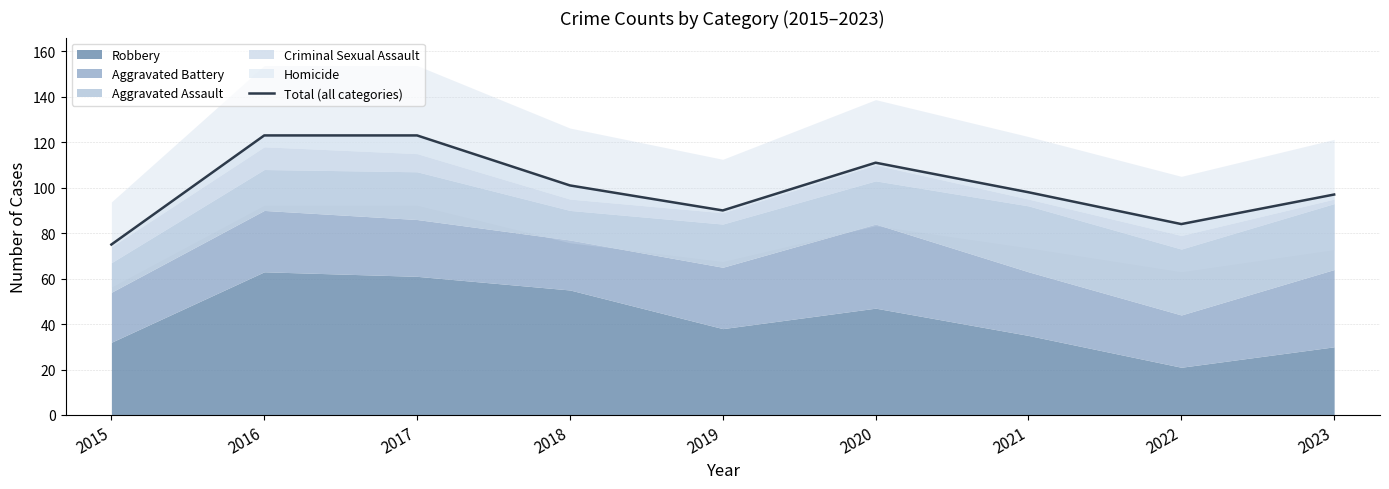

What value does the data have at 2021, to the nearest 5?

100